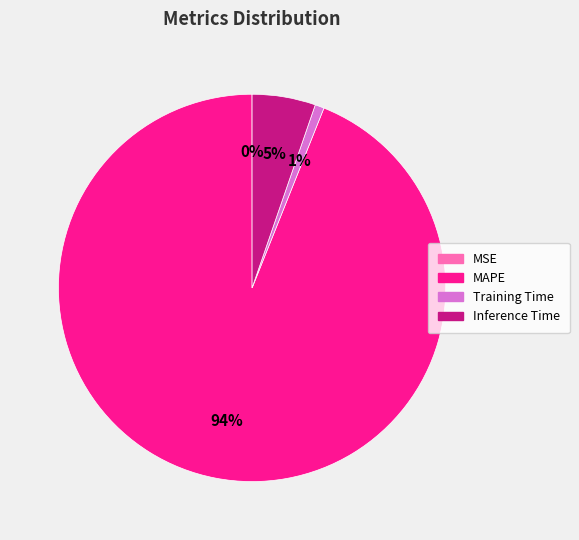

Is it true that Inference Time is 5% of the pie?

True